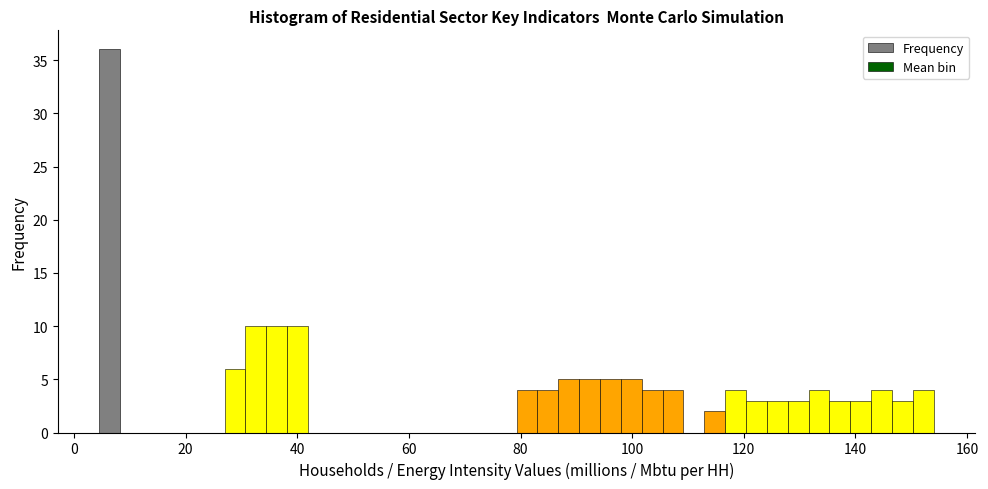

Read against the x-axis, roughly where is the centre of the tallest bar?

6